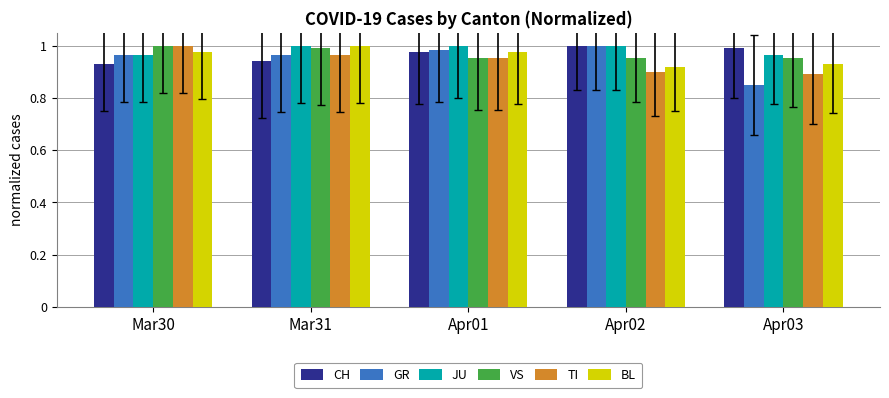

The GR series shows 1.0 at Mar31. True or false?

True